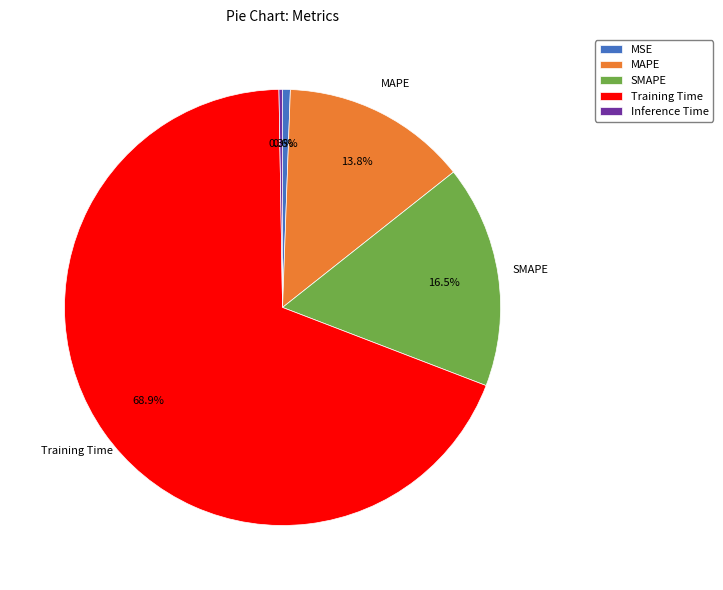

Which slice is the largest?

Training Time